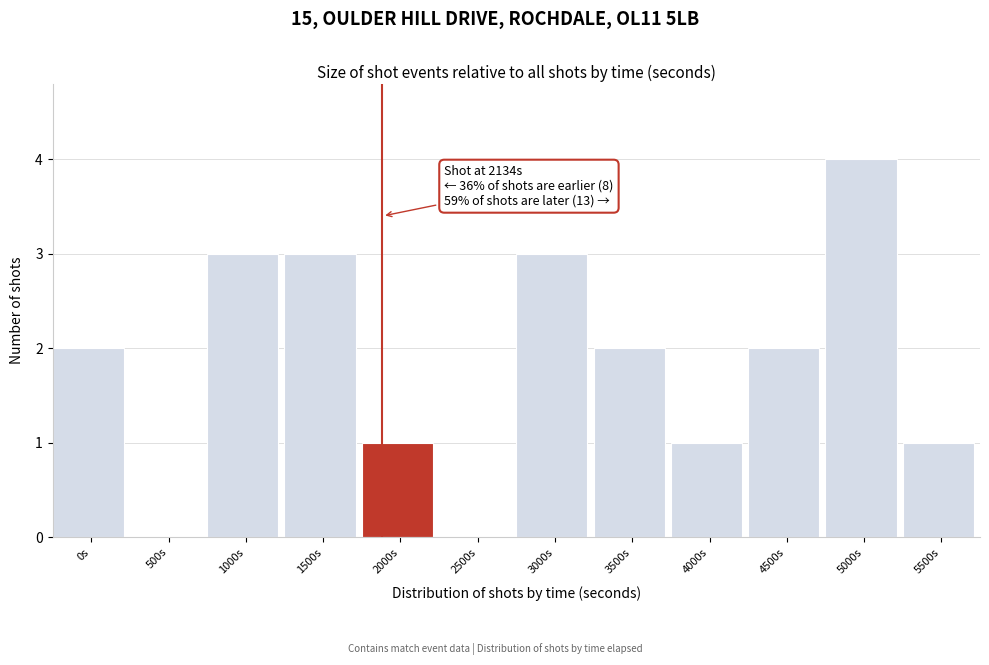

Reading left to right, transcribe all the data shown in this chart.

0s=2	500s=0	1000s=3	1500s=3	2000s=1	2500s=0	3000s=3	3500s=2	4000s=1	4500s=2	5000s=4	5500s=1